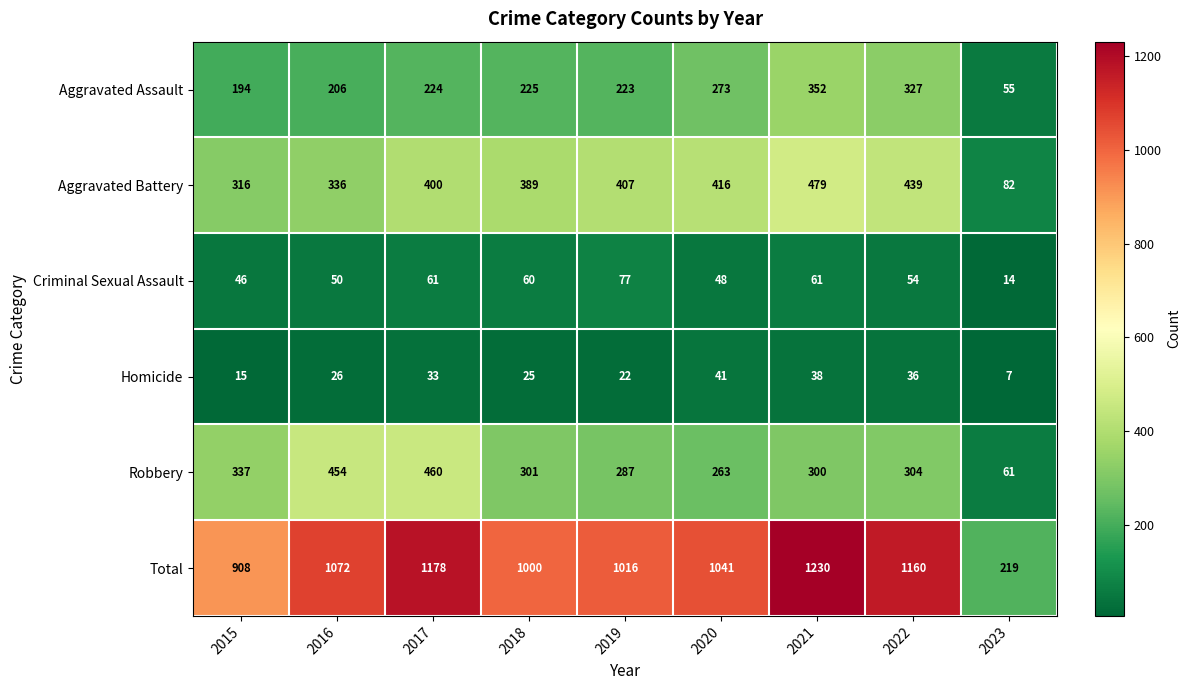

Which label corresponds to the smallest value in the chart?

2023